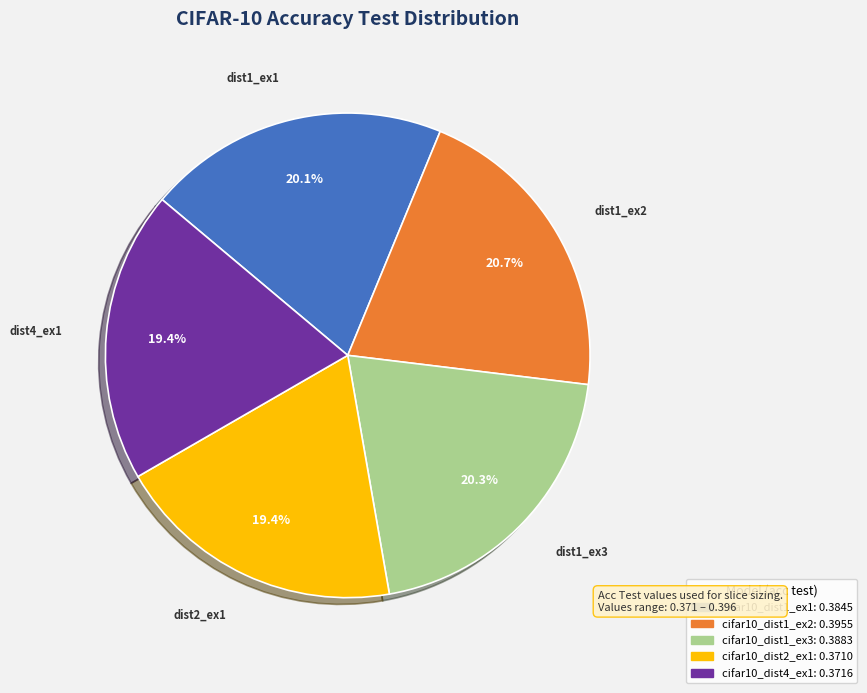

To the nearest percent, what percentage of the pie is cifar10_dist2_ex1?

19%